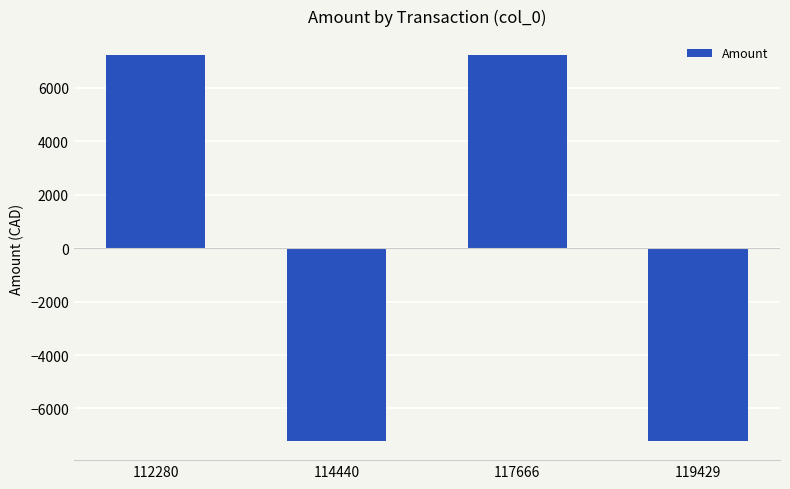

Reading left to right, transcribe all the data shown in this chart.

7212.8	-7212.8	7212.8	-7212.8